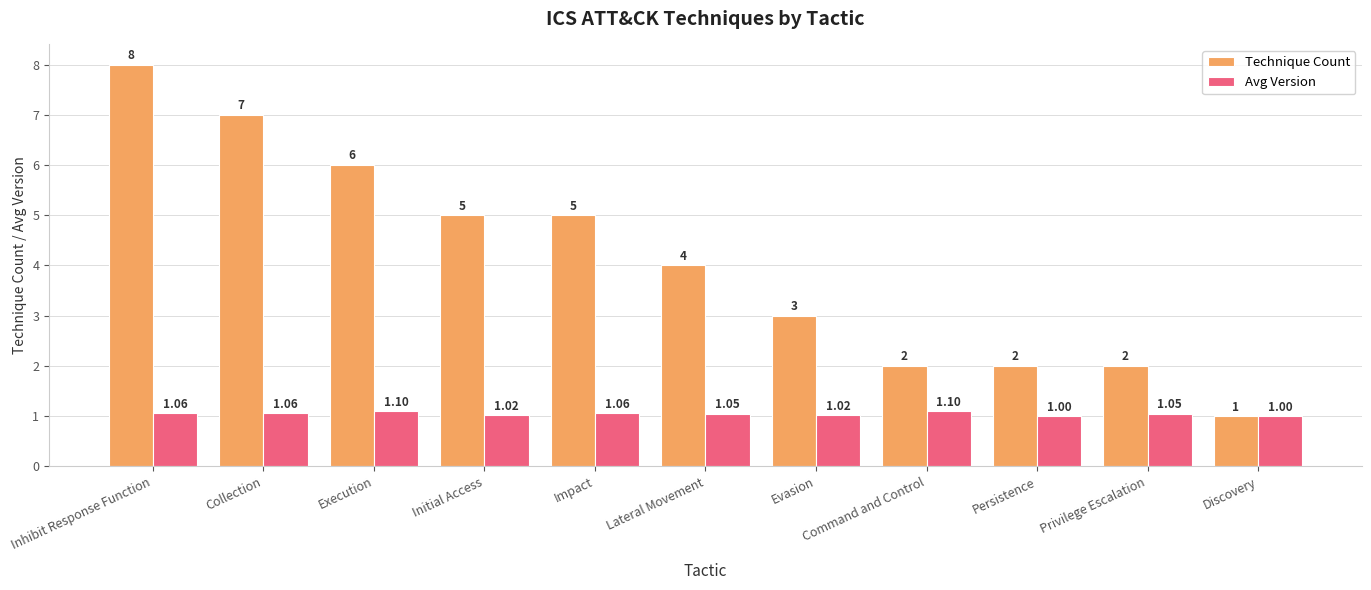

How many data points in Avg Version are above 1?

9